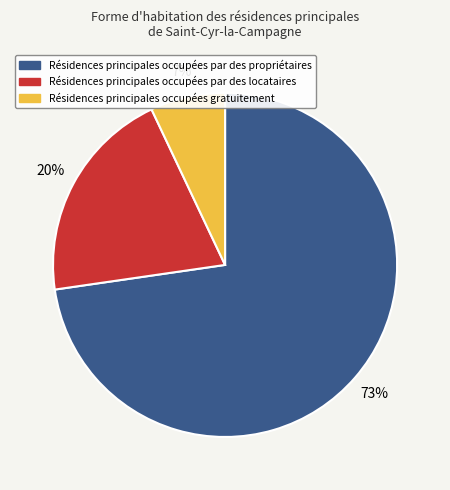

To the nearest percent, what is the average slice percentage?

33%